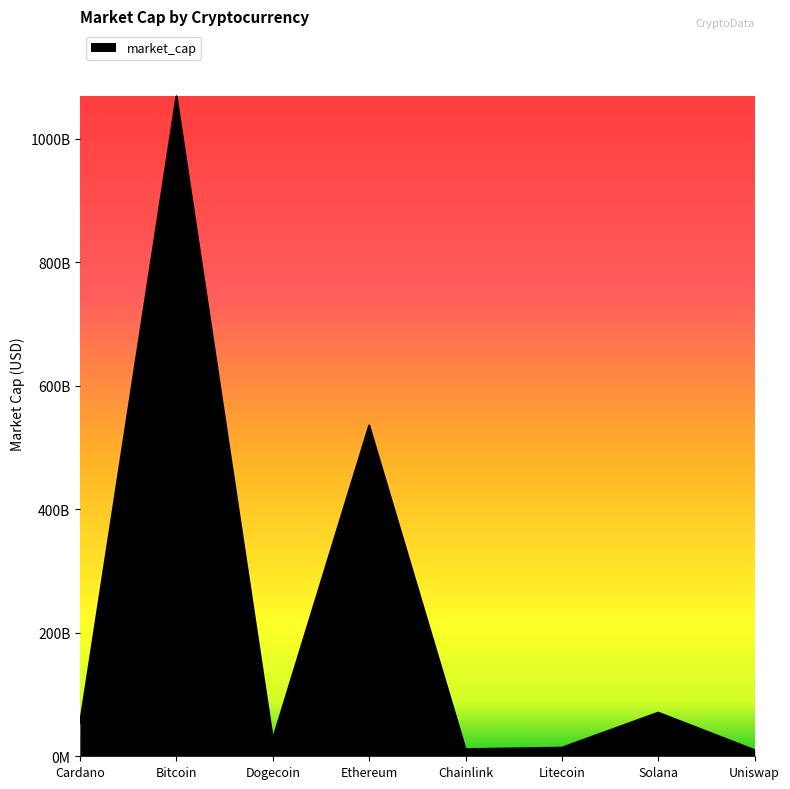

Which label corresponds to the smallest value in the chart?

Uniswap